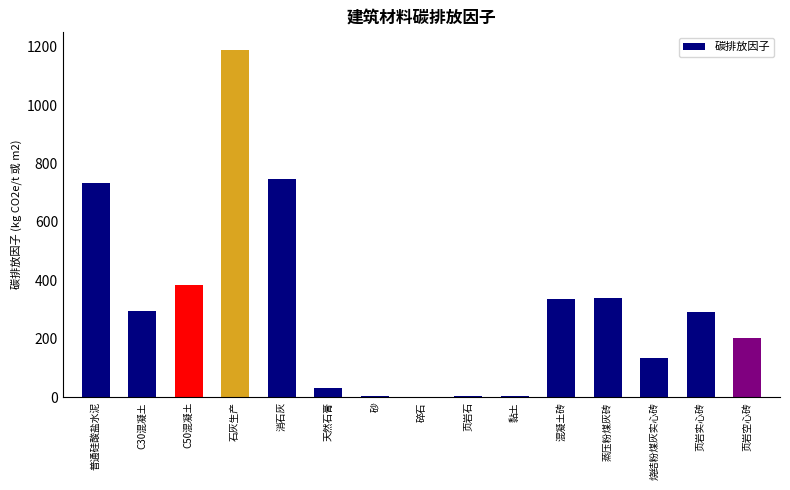

The value at 黏土 is 2.7. True or false?

True